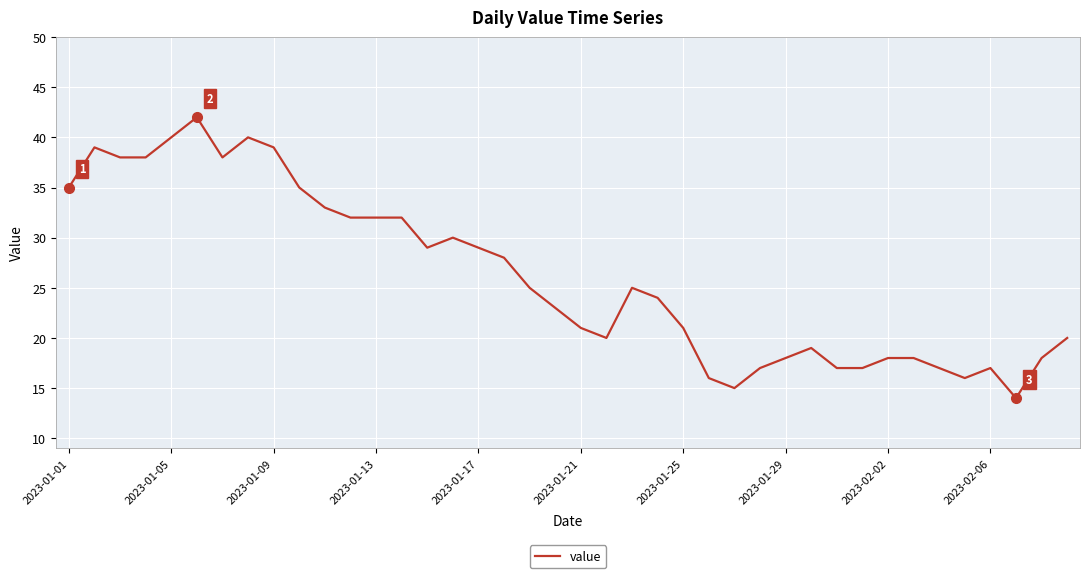

What is the difference between the maximum and minimum values?

28